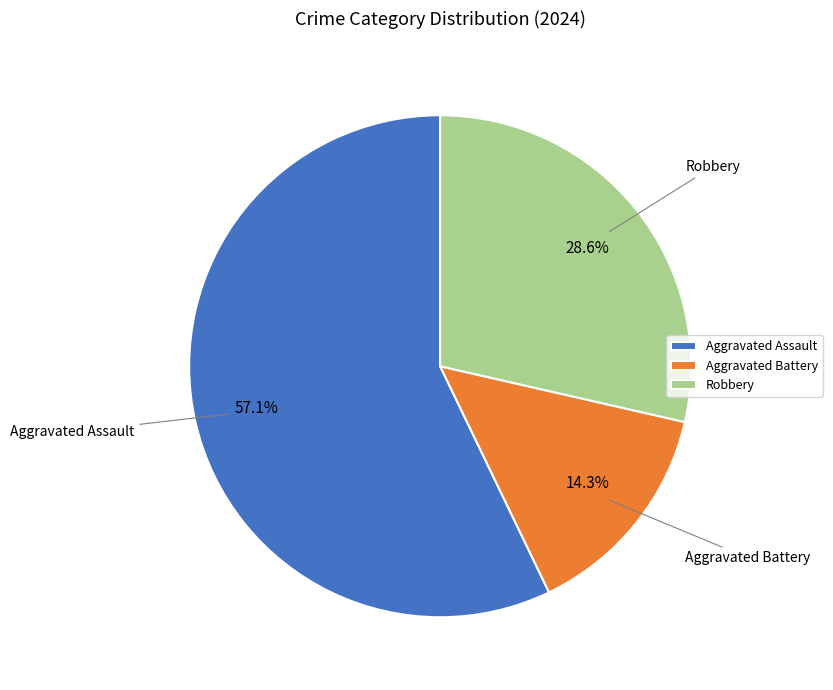

The Aggravated Battery slice represents 22% of the pie. True or false?

False